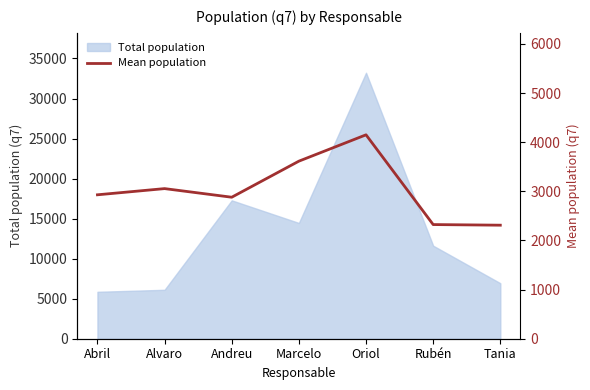

The value at Andreu is 4050.9. True or false?

False